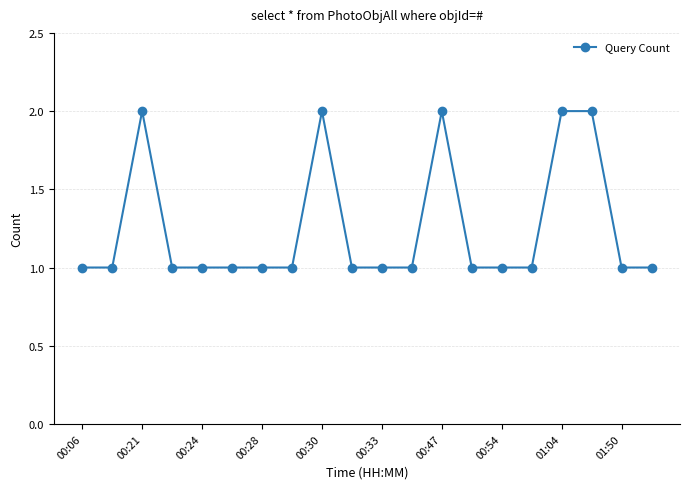

What is the sum of all values?

25